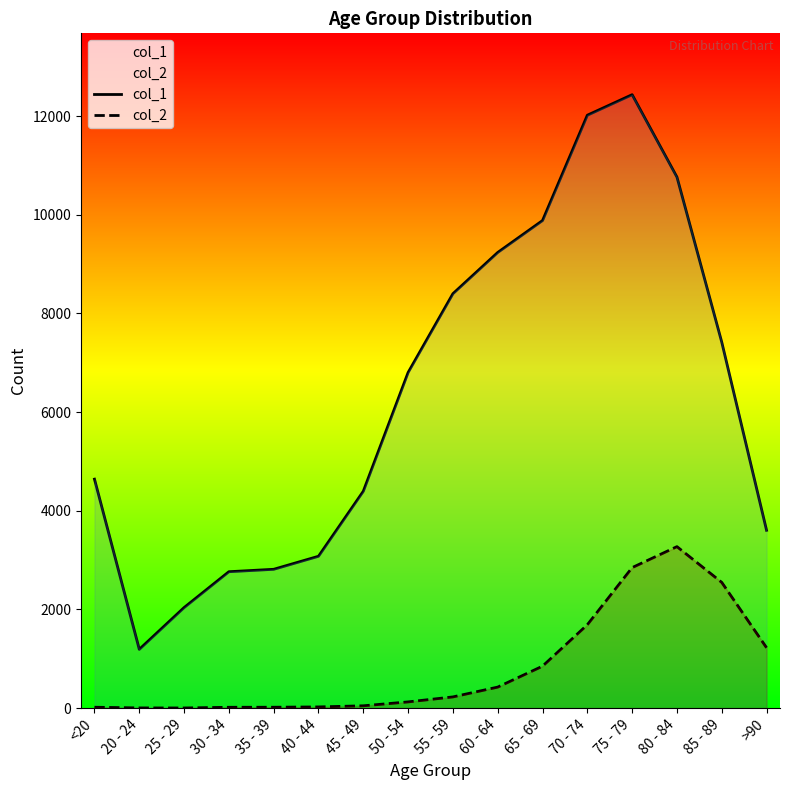

Which series has the widest spread of values?

col_1